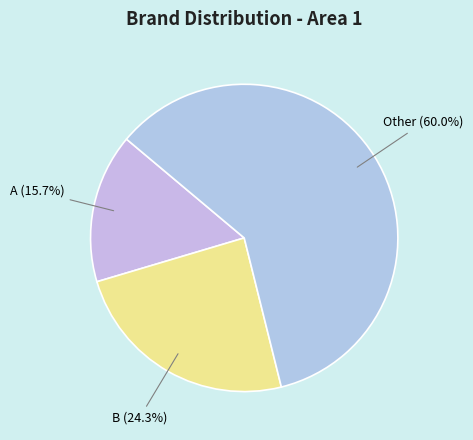

True or false: B accounts for 24% of the total.

True